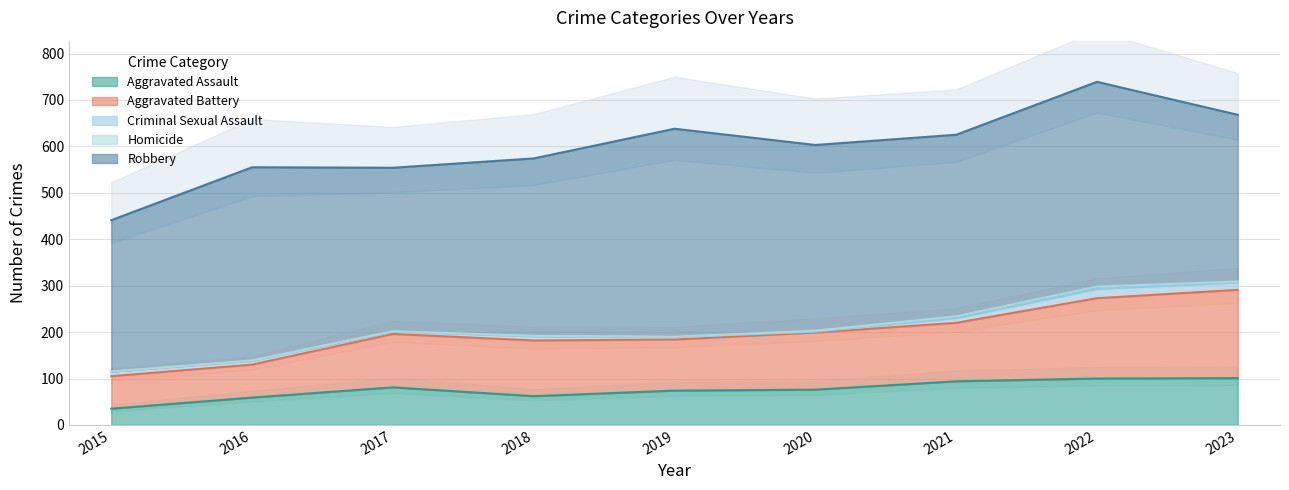

What is the difference between the Homicide values at 2021 and 2023?

2